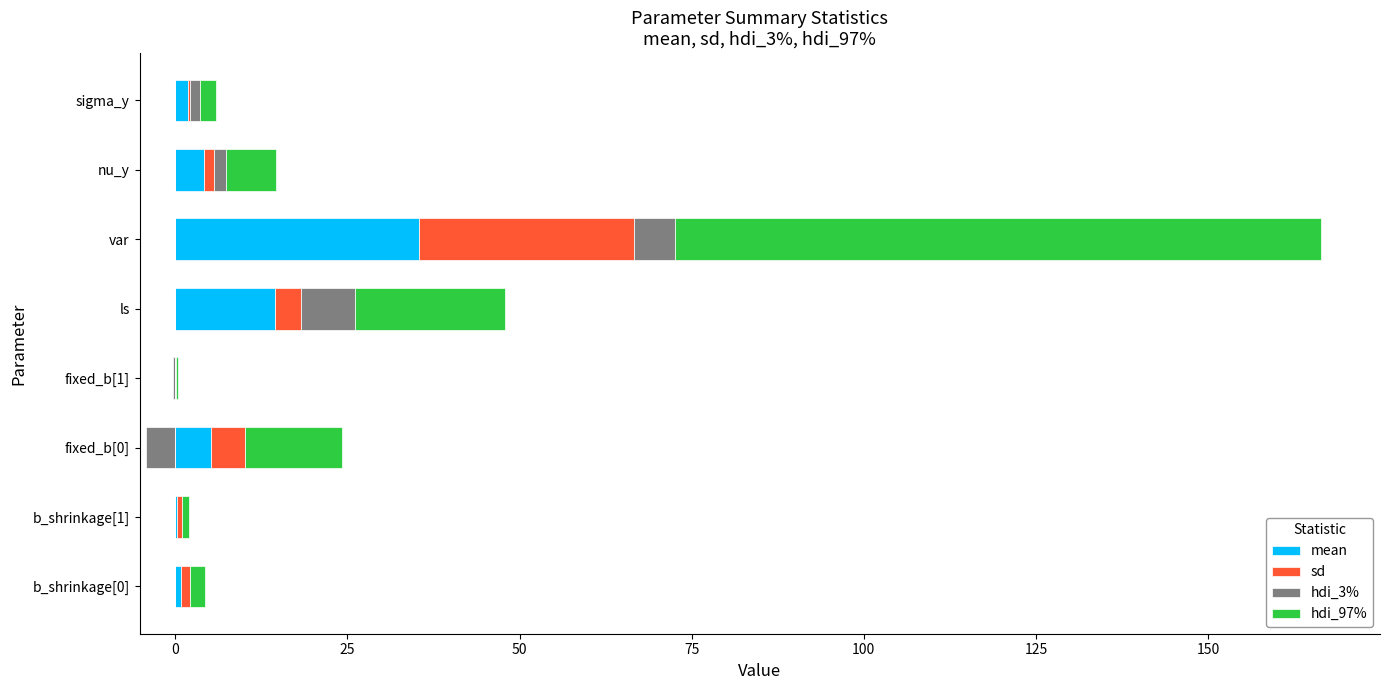

True or false: mean has a value of 13.6 at var.

False